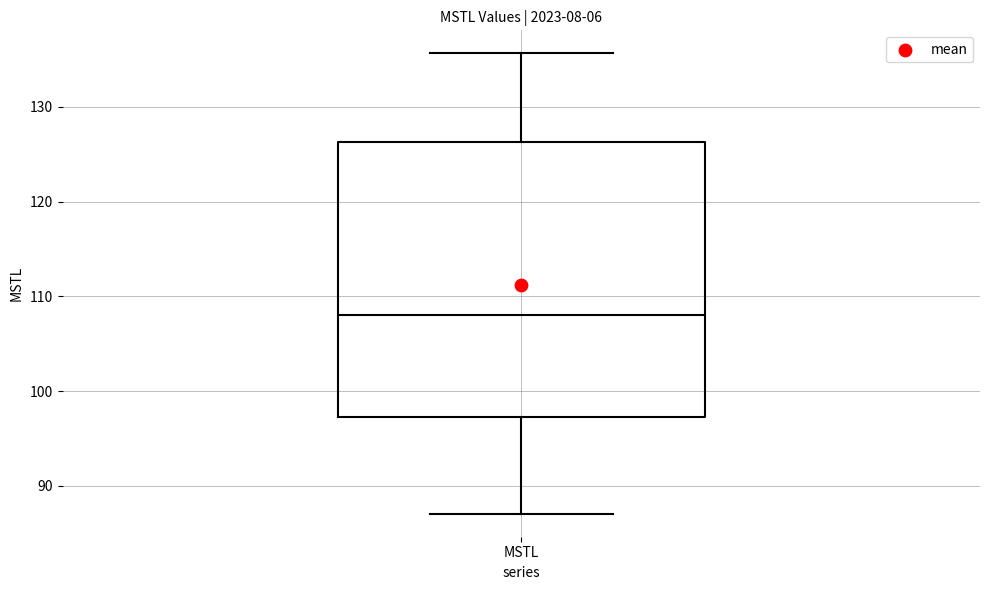

Where does the upper whisker of the box for MSTL end on the y-axis? The values are not printed on the chart, so give them approximately, as read against the axis.

136